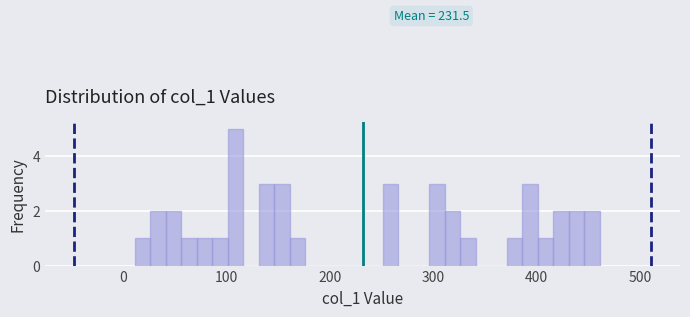

Read against the x-axis, roughly where is the centre of the tallest bar?

110